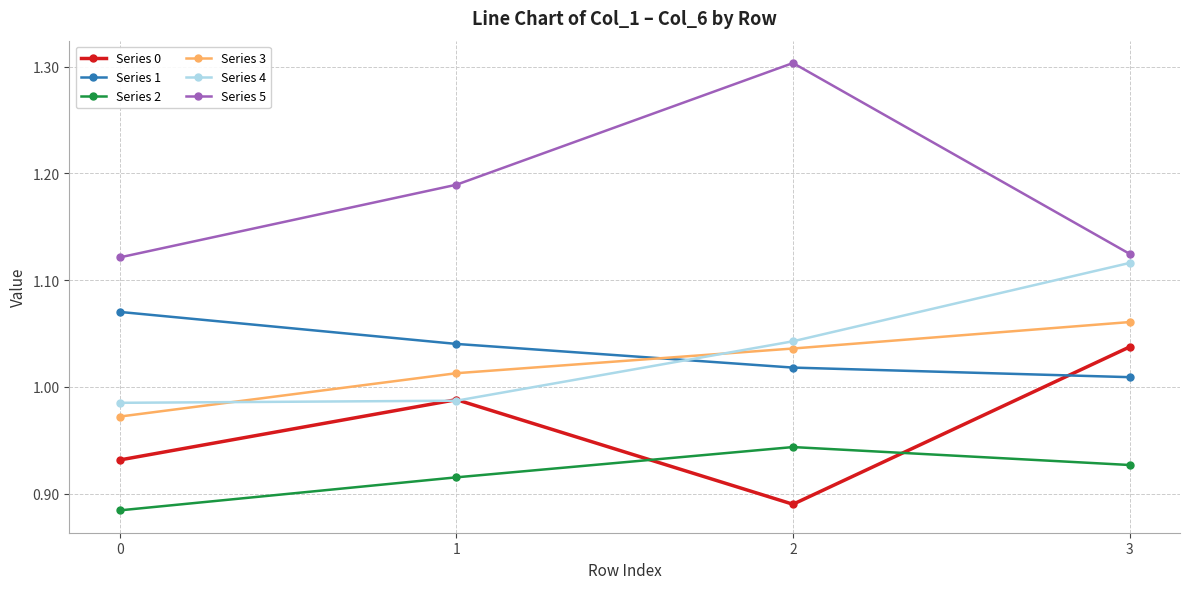

What is the maximum value shown in the chart?

1.3